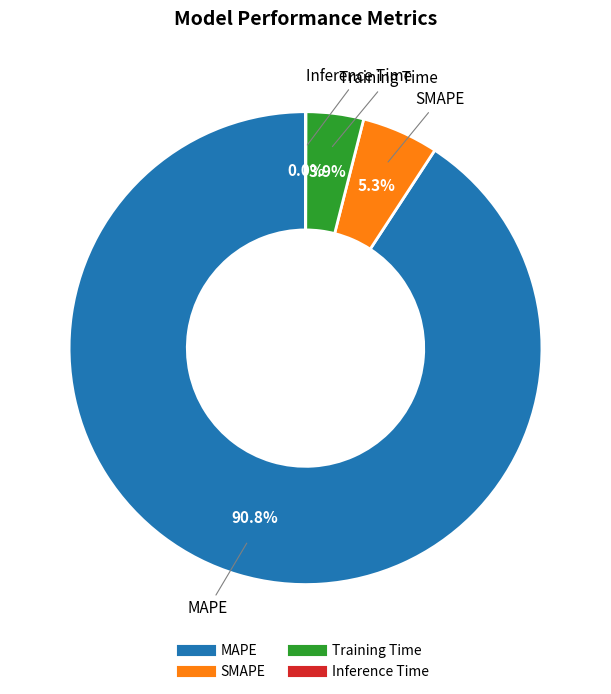

Which slice represents more than half of the pie?

MAPE